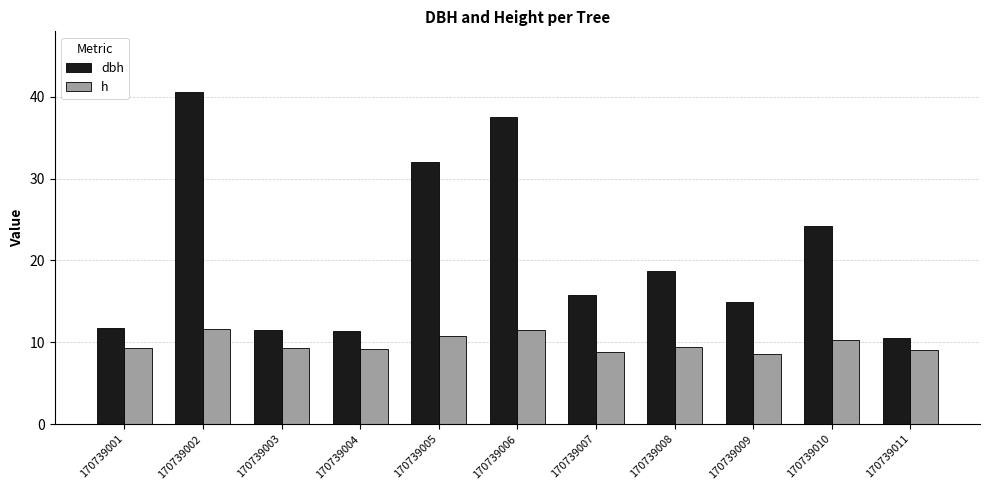

What is the total value across all series at 170739008?

28.1